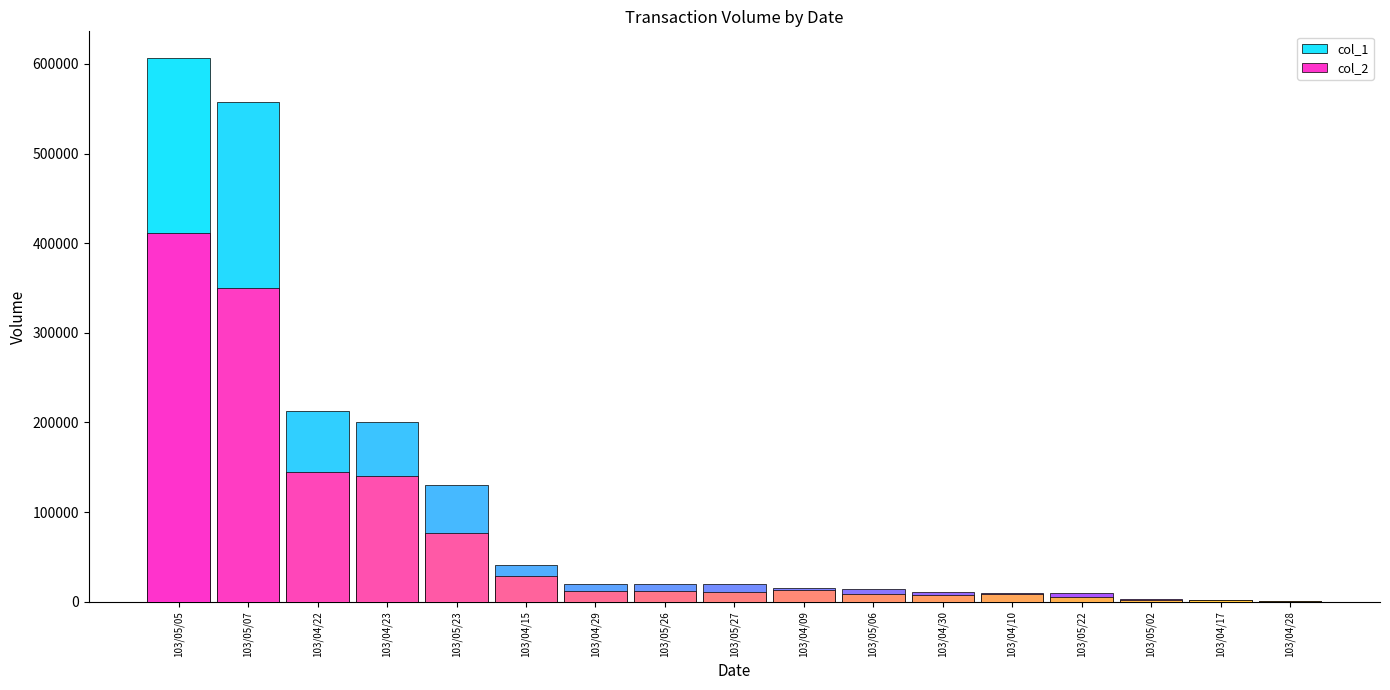

The value of col_2 at 103/04/17 is 375. True or false?

False